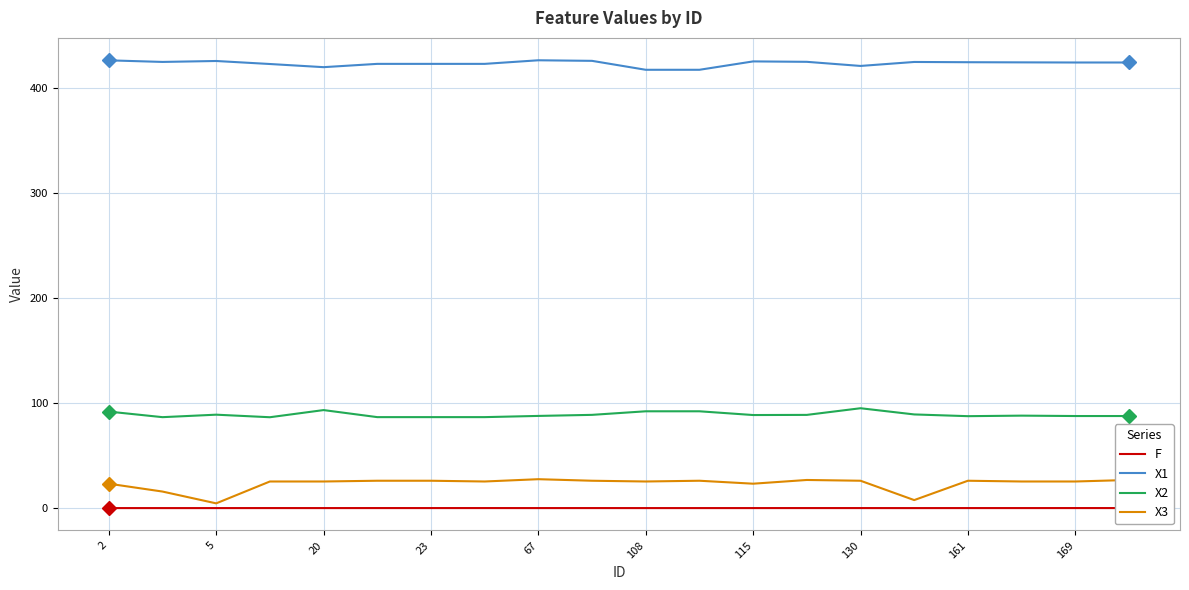

Which series has the largest total across all categories?

X1